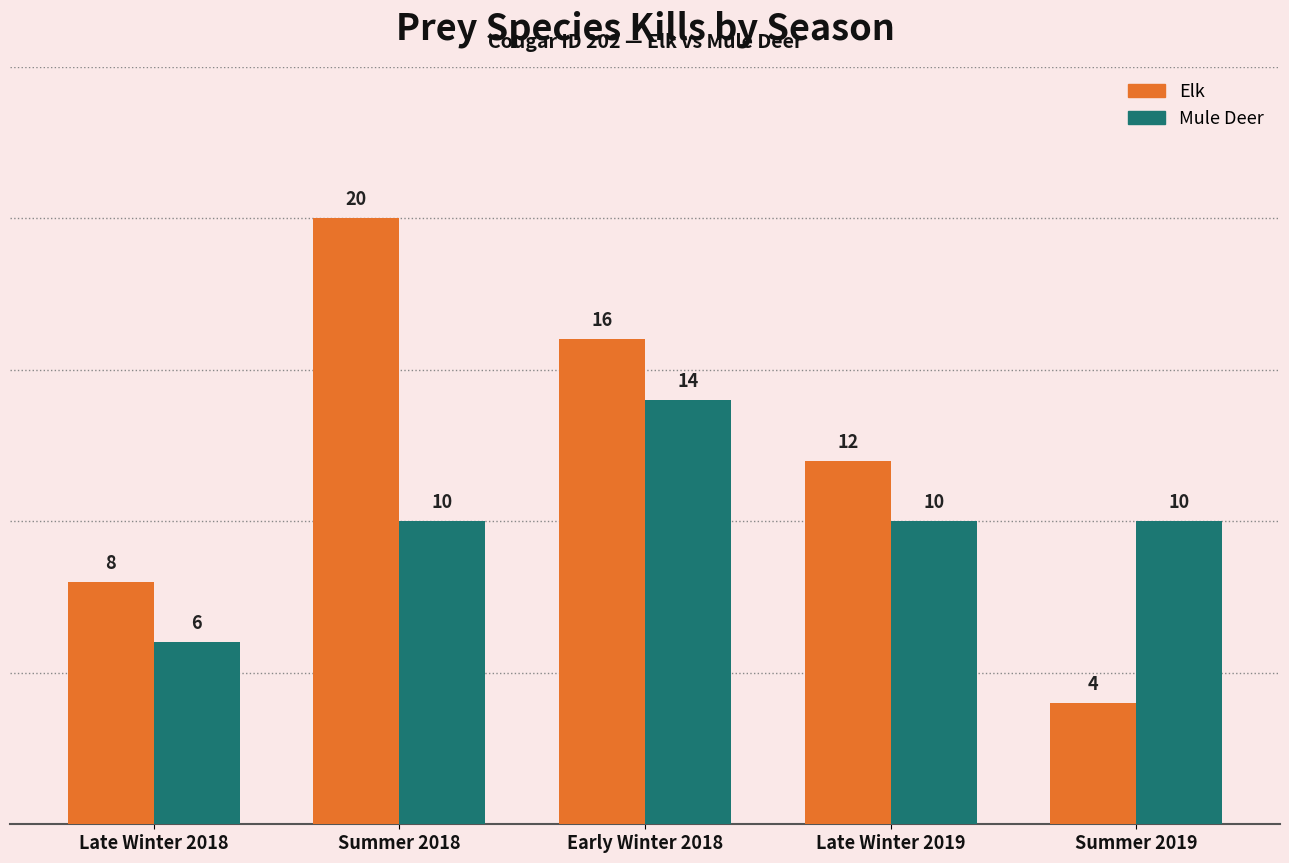

Rank the categories by Elk value from lowest to highest.

Summer 2019, Late Winter 2018, Late Winter 2019, Early Winter 2018, Summer 2018